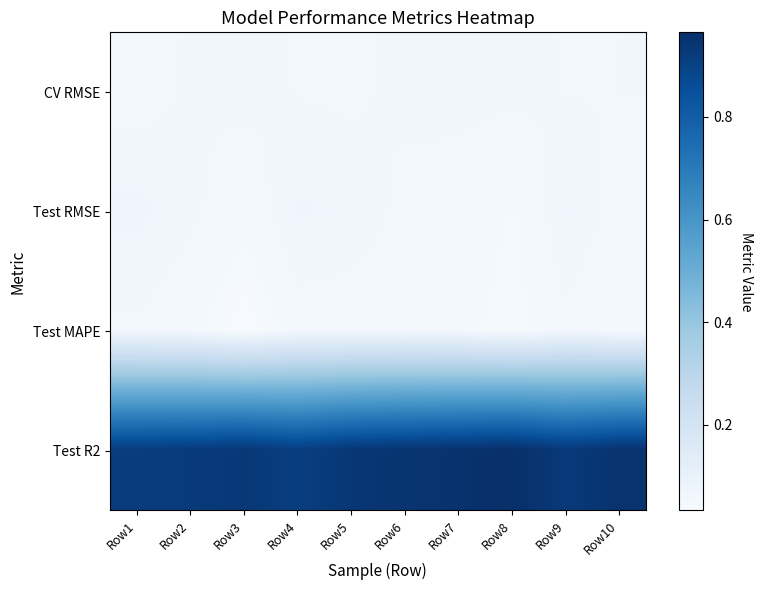

At Row9, list the series in order from smallest to largest.

Test MAPE, CV RMSE, Test RMSE, Test R2